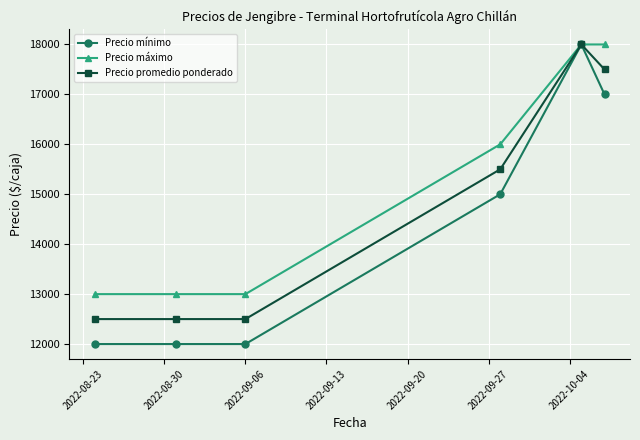

Which series has the largest total across all categories?

Precio máximo